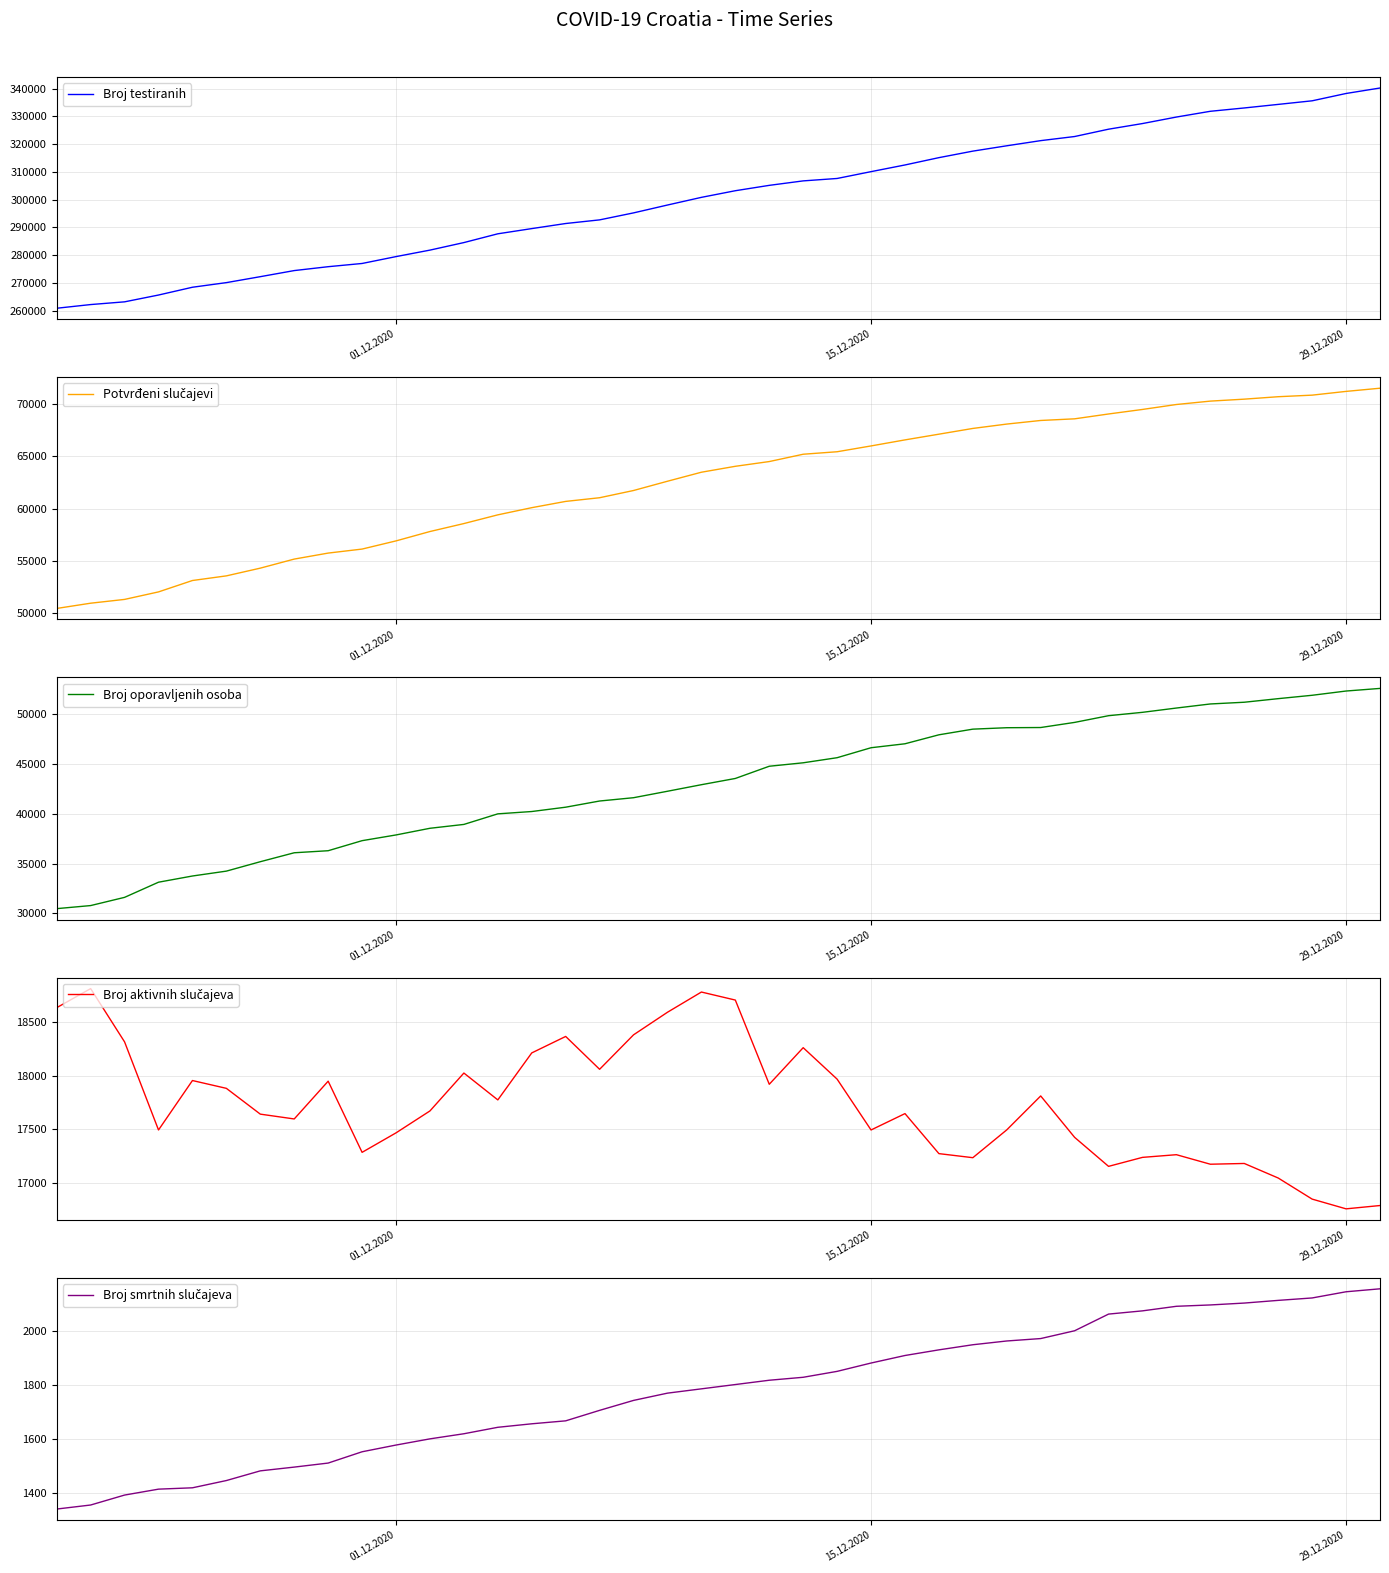

The value of Broj testiranih at 29.12.2020 is 456581. True or false?

False